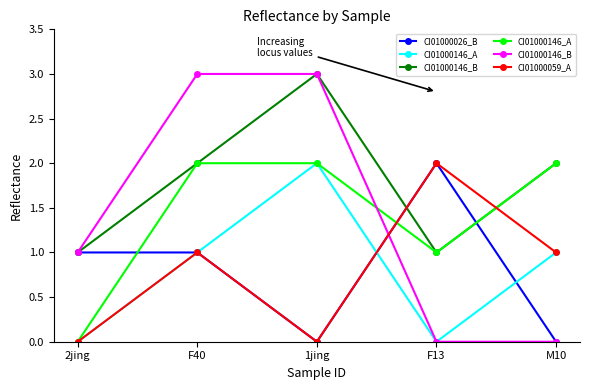

What is the highest value of the CI01000146_B series?

3